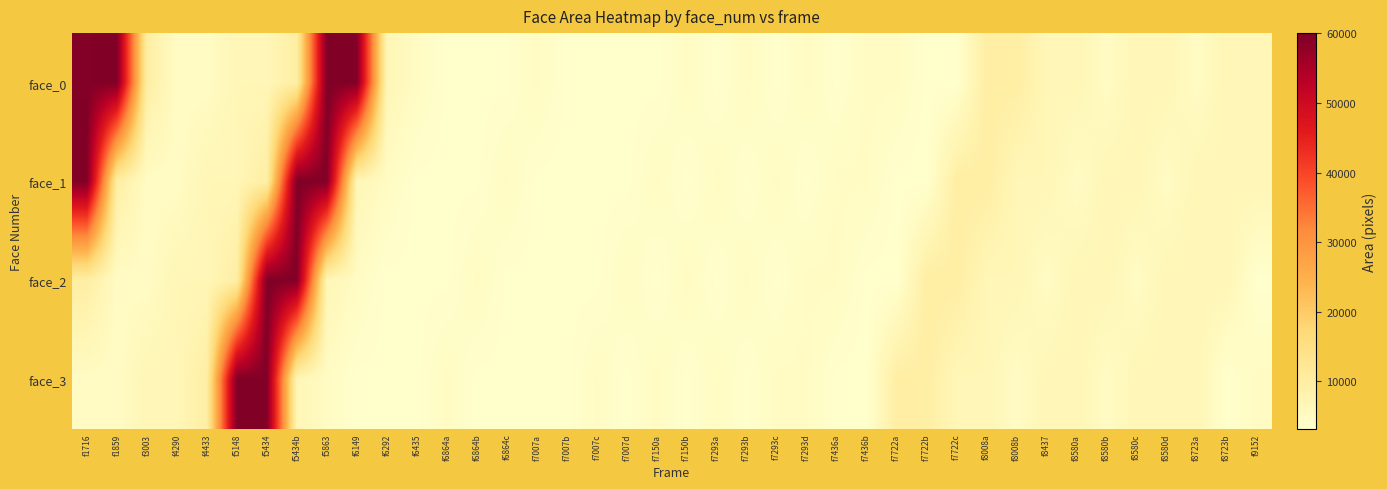

Which category has the highest value across all series?

f5863